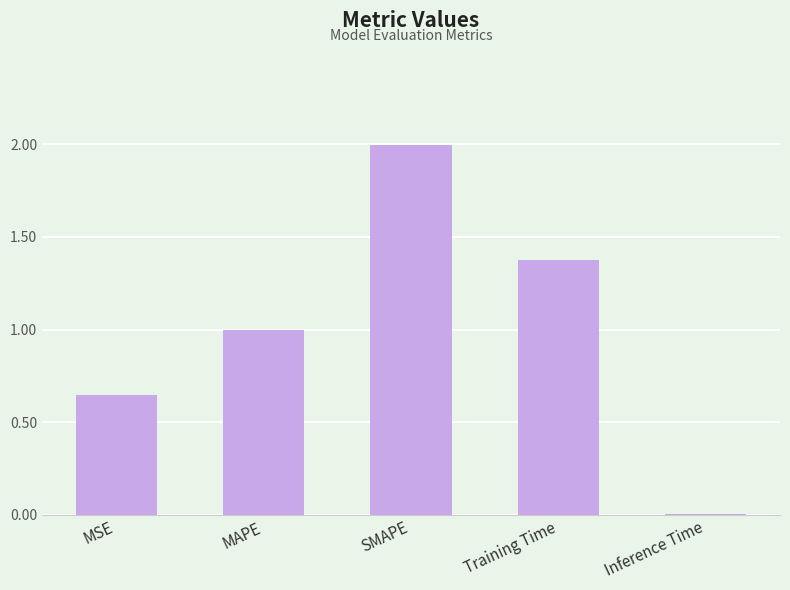

What is the sum of the values at Inference Time and SMAPE?

2.0